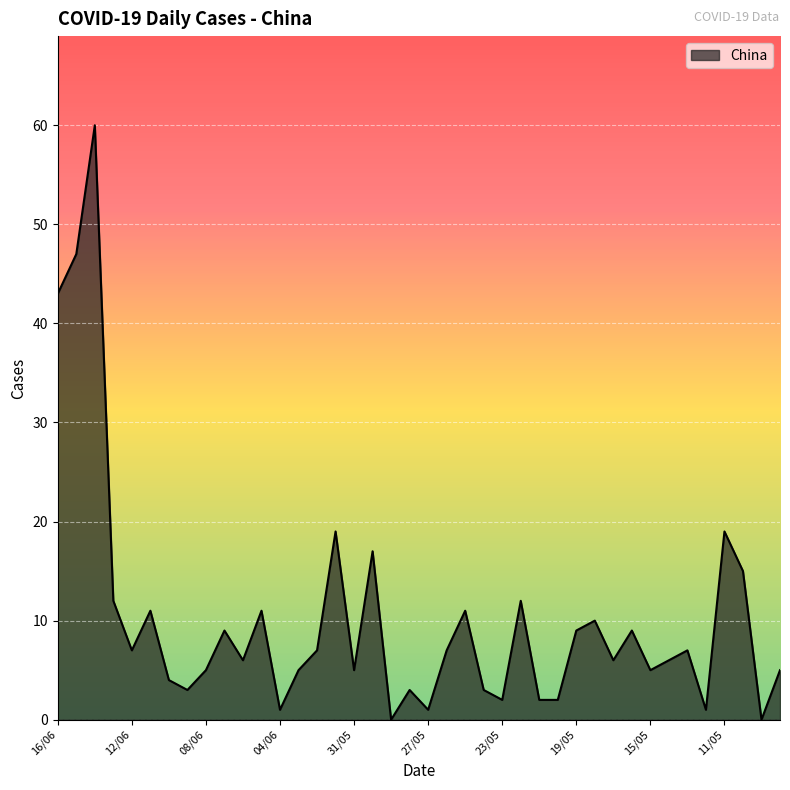

What is the greatest value displayed?

60